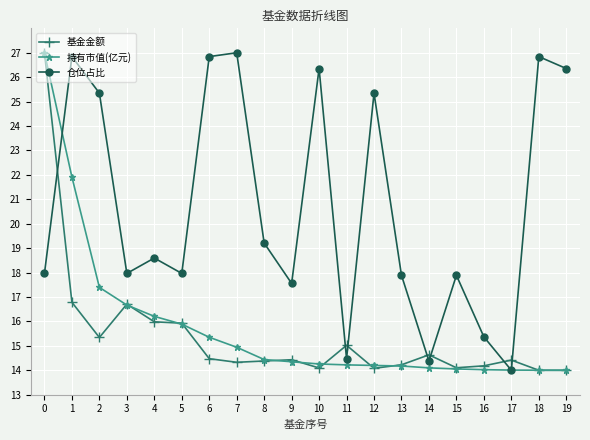

In 仓位占比, how many points are higher than both neighbors (excluding endpoints)?

7